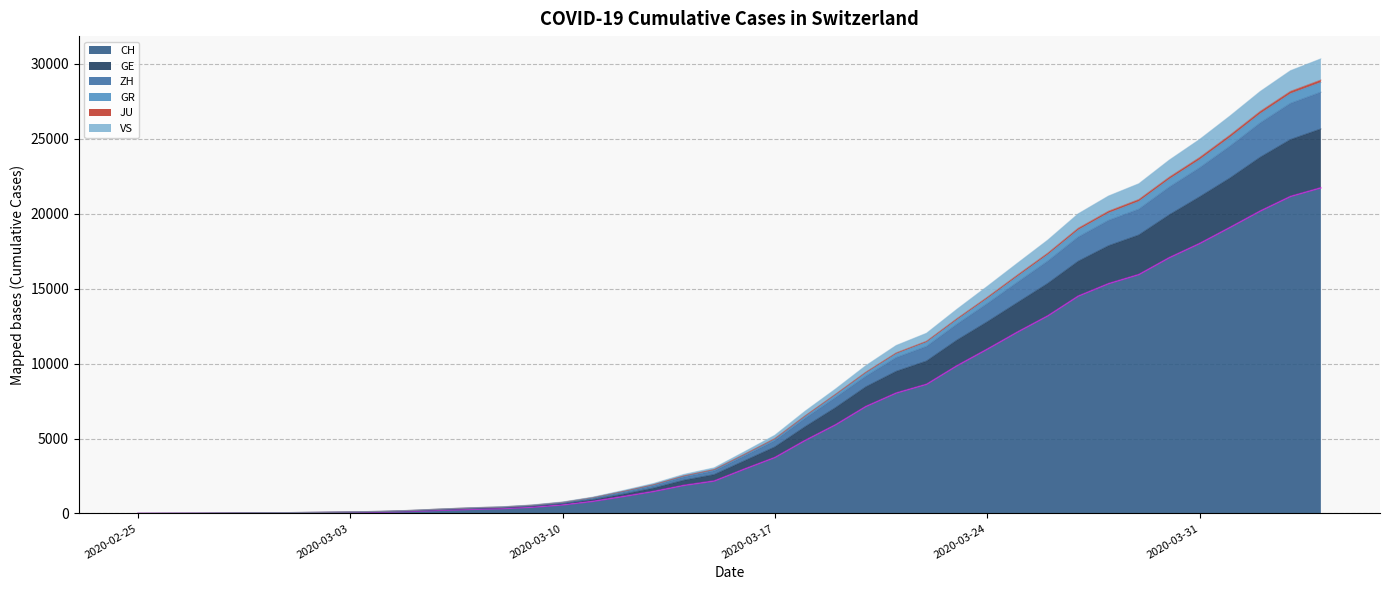

What is the label of the 14th point from the left?

2020-03-09